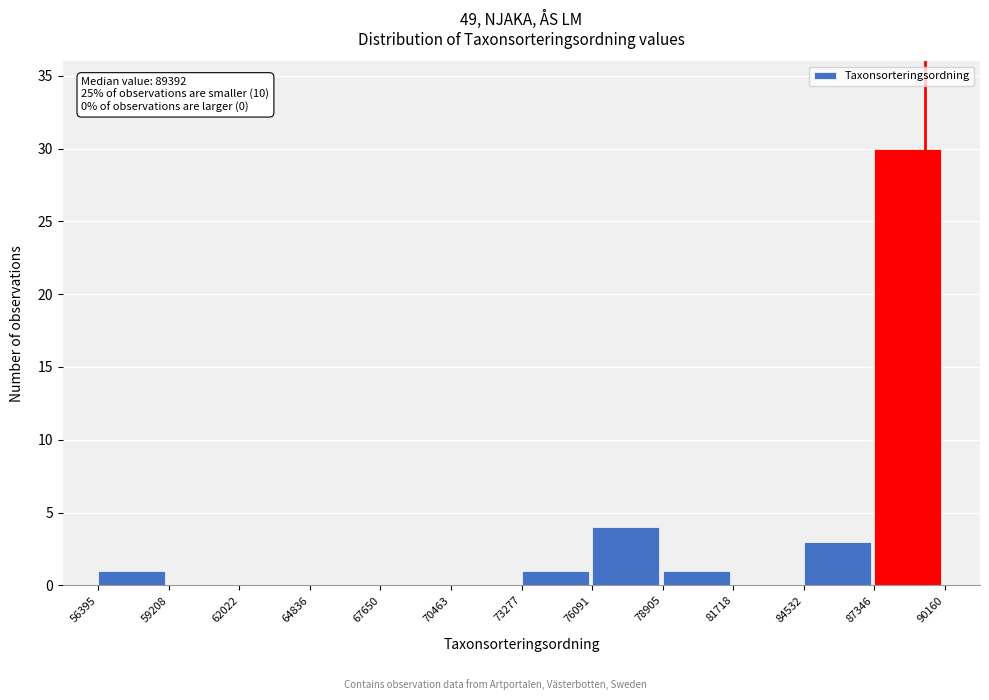

Which range on the x-axis has the tallest bar?

87346 to 90160